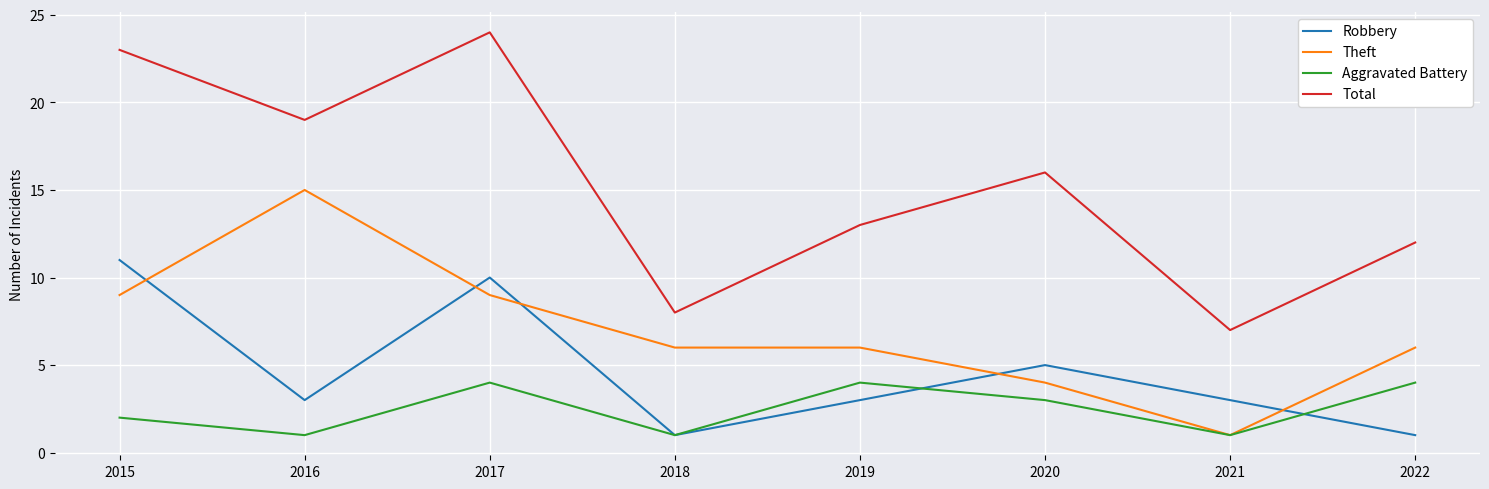

Does the chart display data point markers on the line(s)?

No